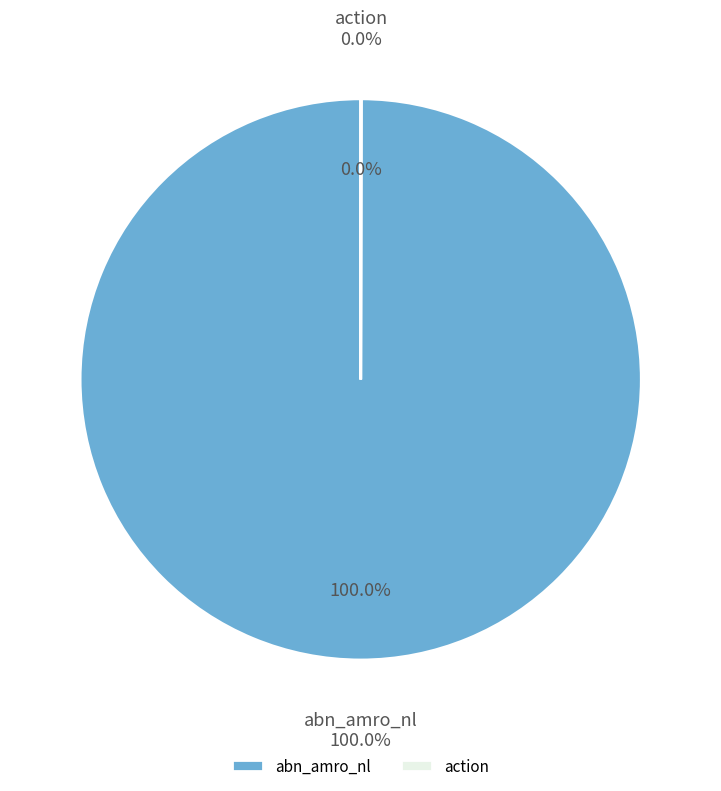

Rank the categories by value from highest to lowest.

abn_amro_nl, action